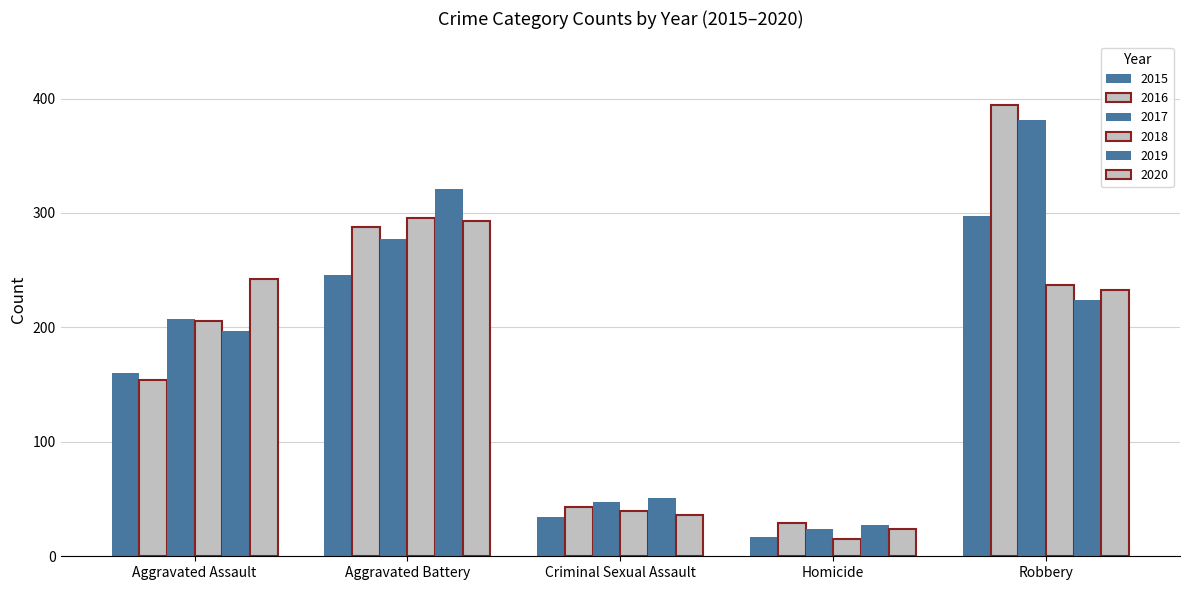

What is the difference between the maximum and minimum values in the 2017 series?

357